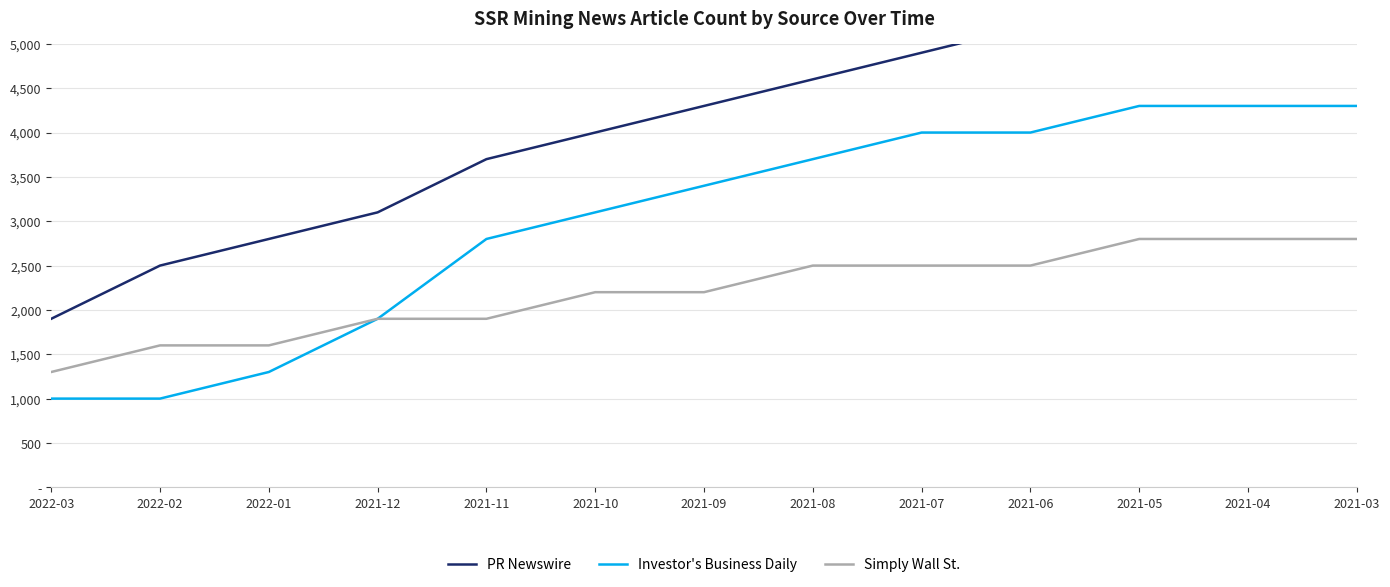

What is the difference between the PR Newswire values at 2021-09 and 2021-05?

1200